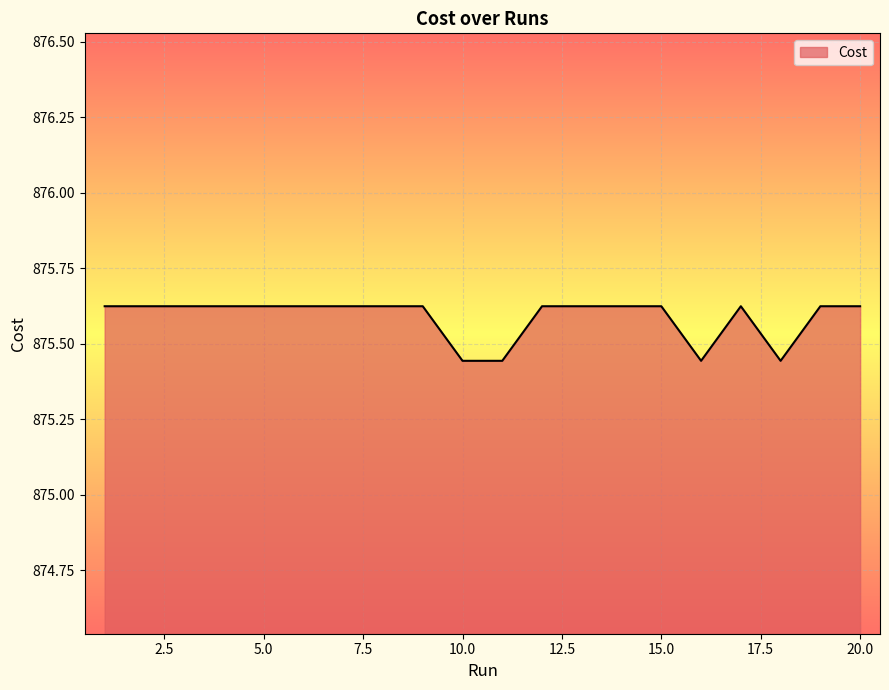

Does the chart have visible grid lines?

Yes